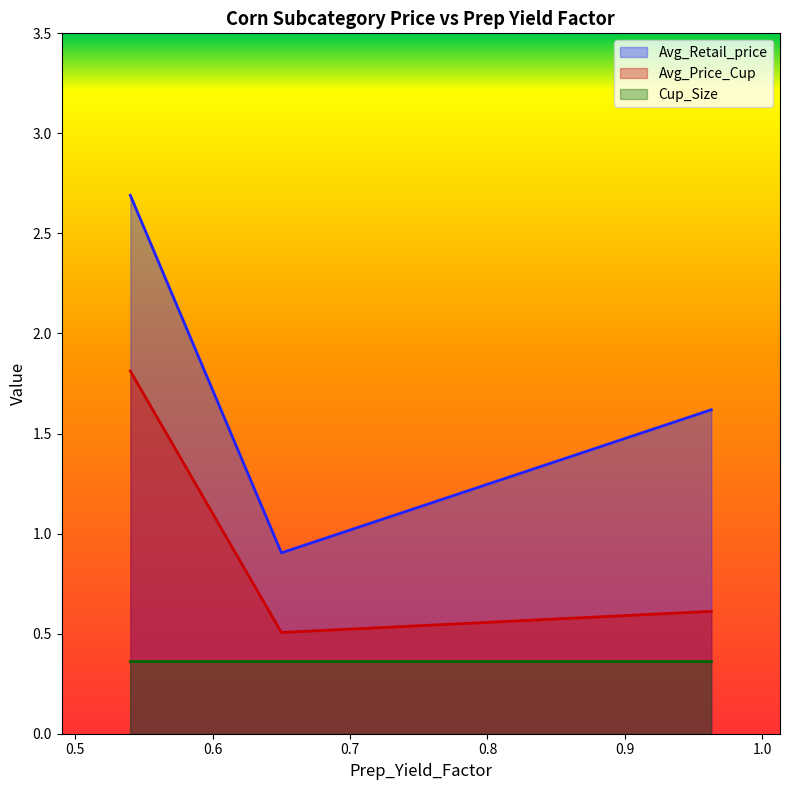

At which category is the sum across all series the highest?

0.54